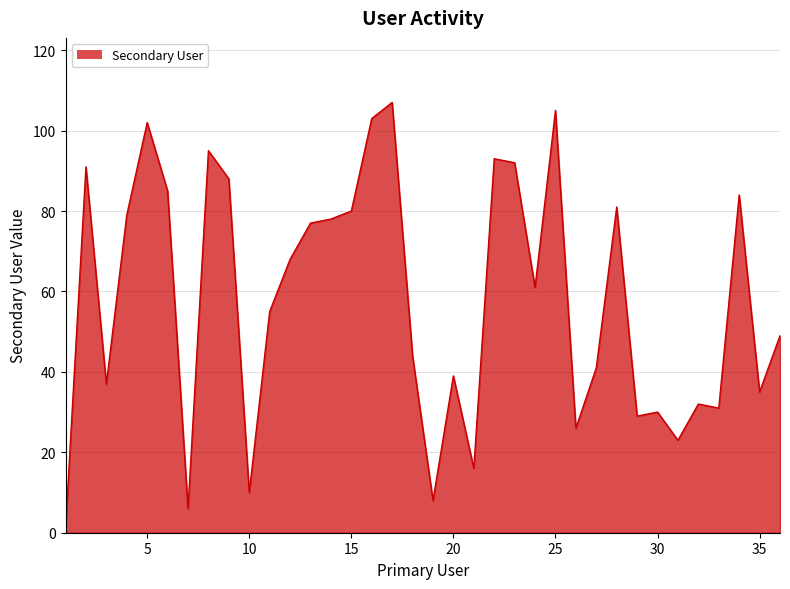

What is the greatest value displayed?

107